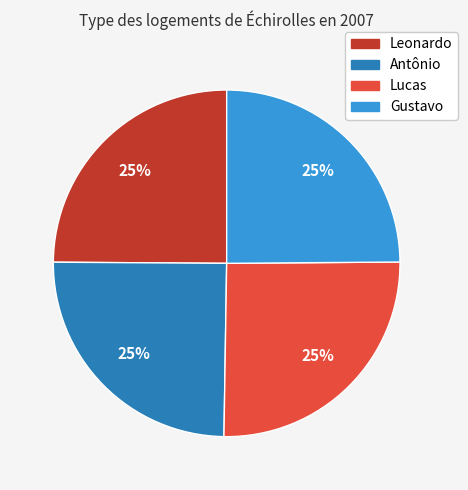

To the nearest percent, what portion does Gustavo represent?

25%